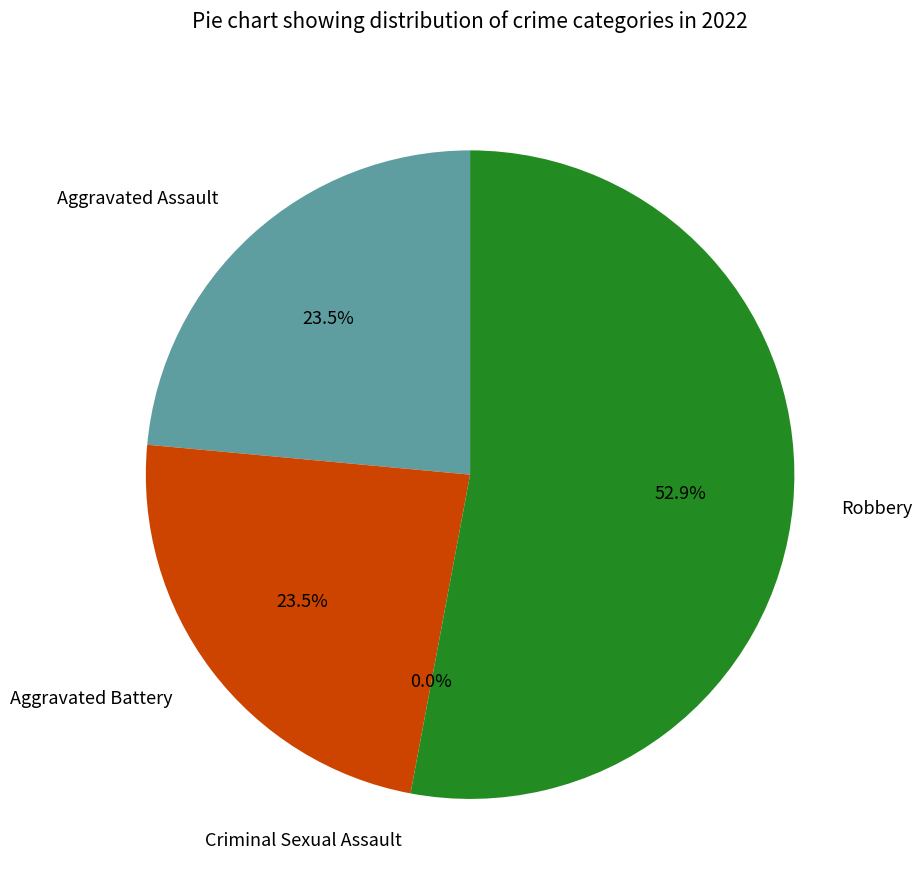

Do Robbery and Aggravated Assault together represent more than half of the pie?

Yes